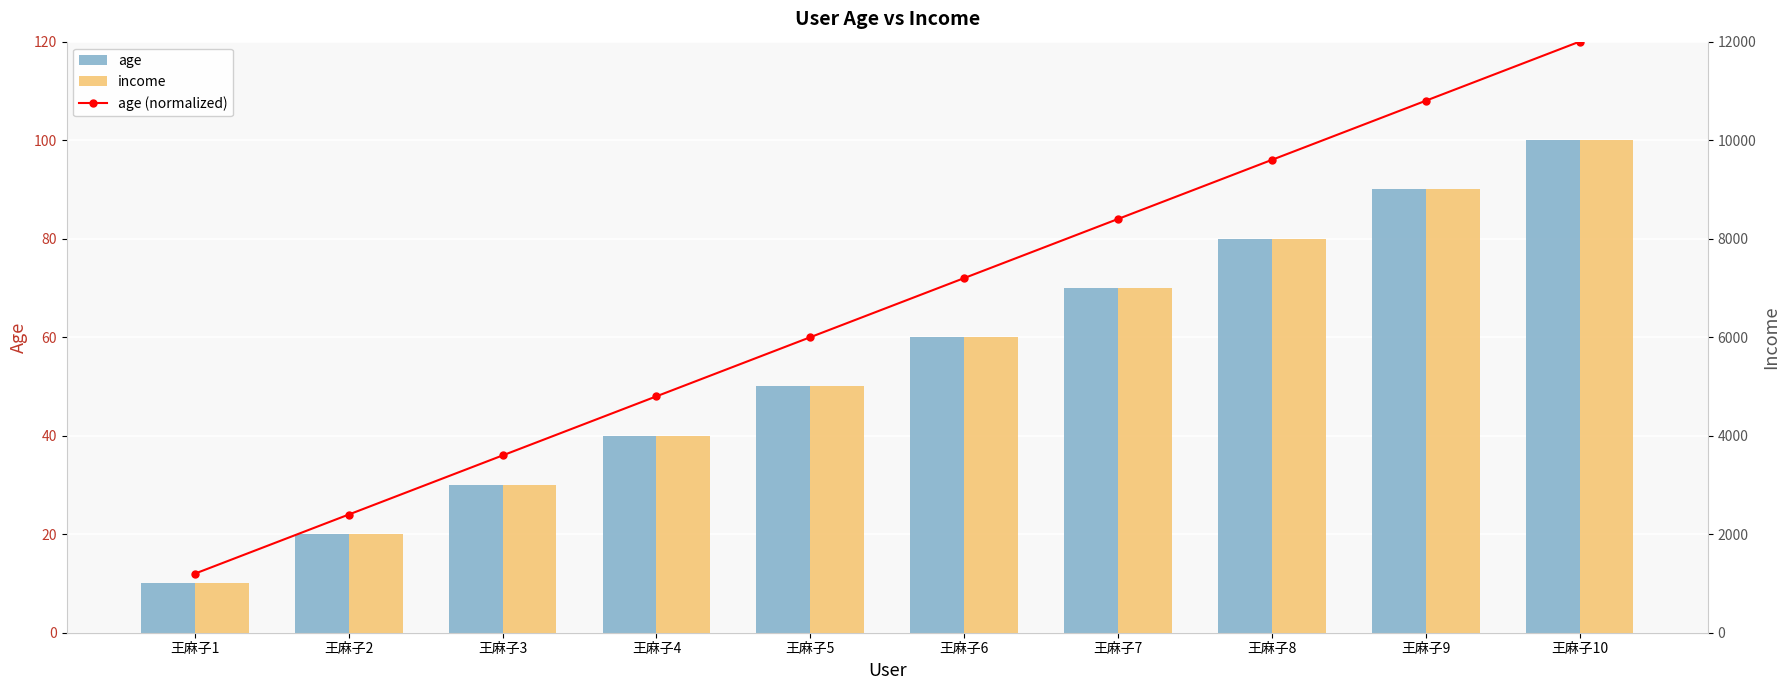

Count the age values in the range 30 to 80.

6